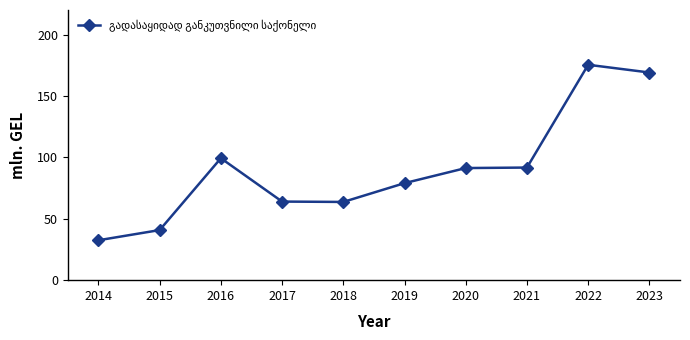

What is the average value?

90.7